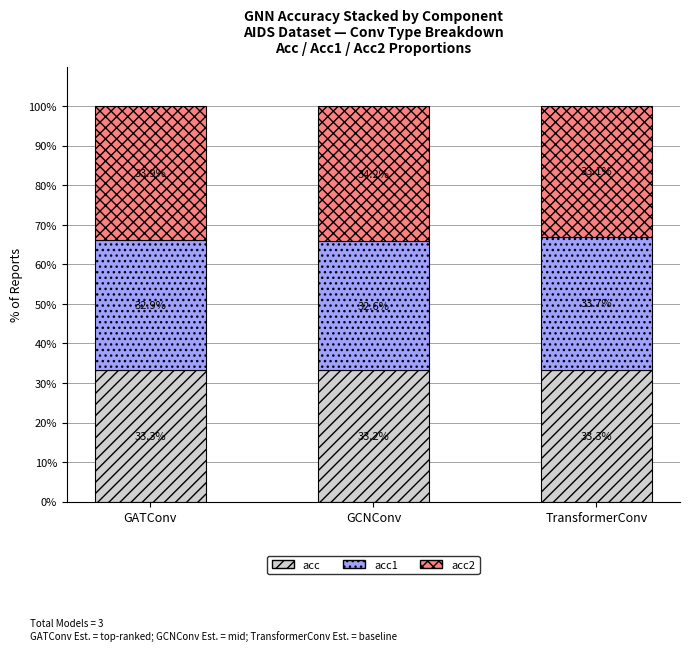

What is the lowest value of the acc series?

33.2